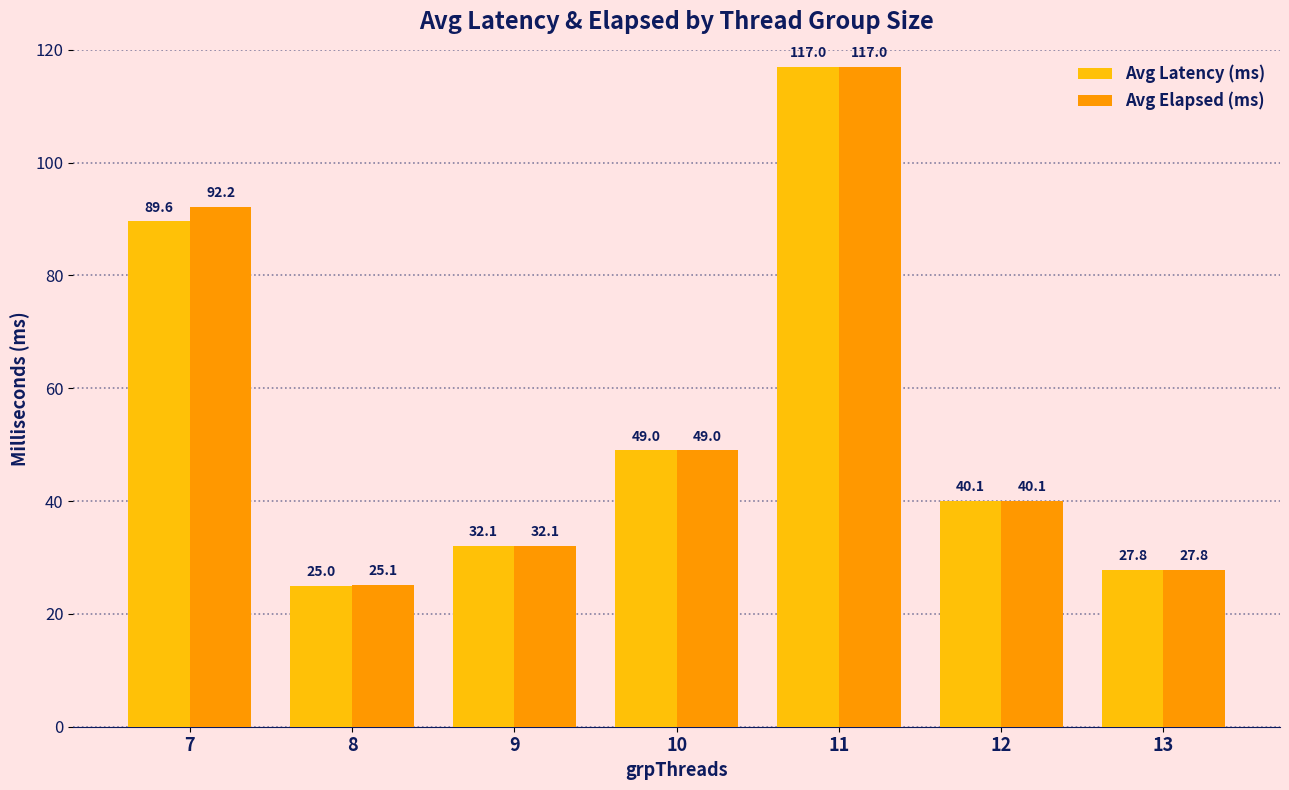

List the labels in order of Avg Latency (ms) value, largest first.

11, 7, 10, 12, 9, 13, 8